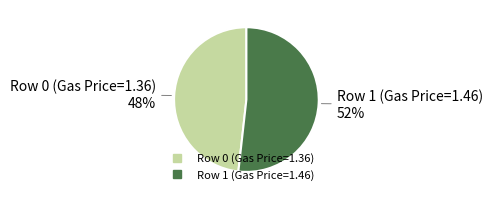

Is Row 0 (Gas Price=1.36) the majority of the pie?

No